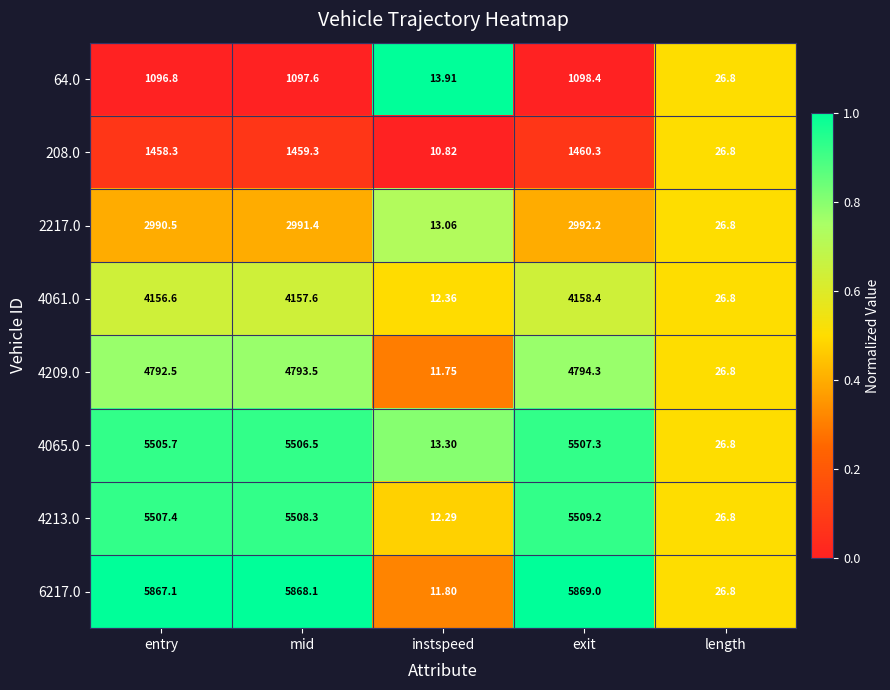

Count the number of categories in the chart.

5